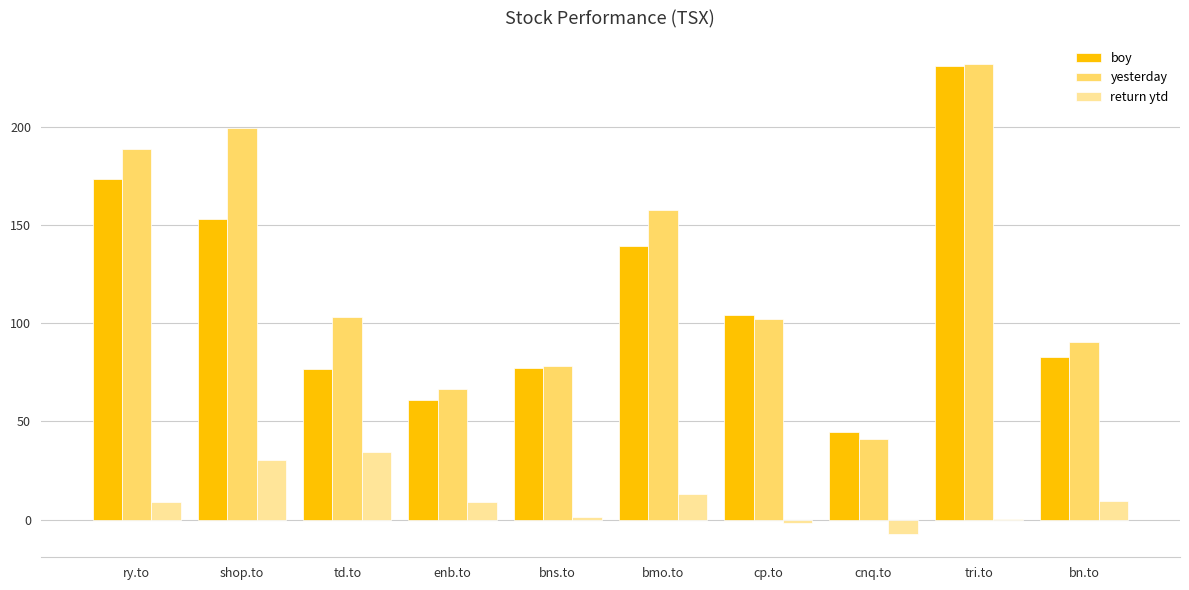

What is the maximum value shown in the chart?

231.9